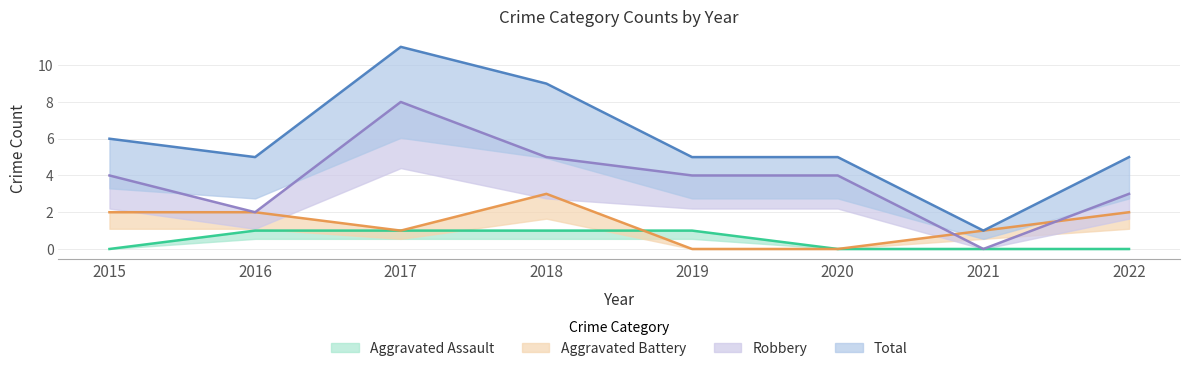

At which category is the sum across all series the highest?

2017